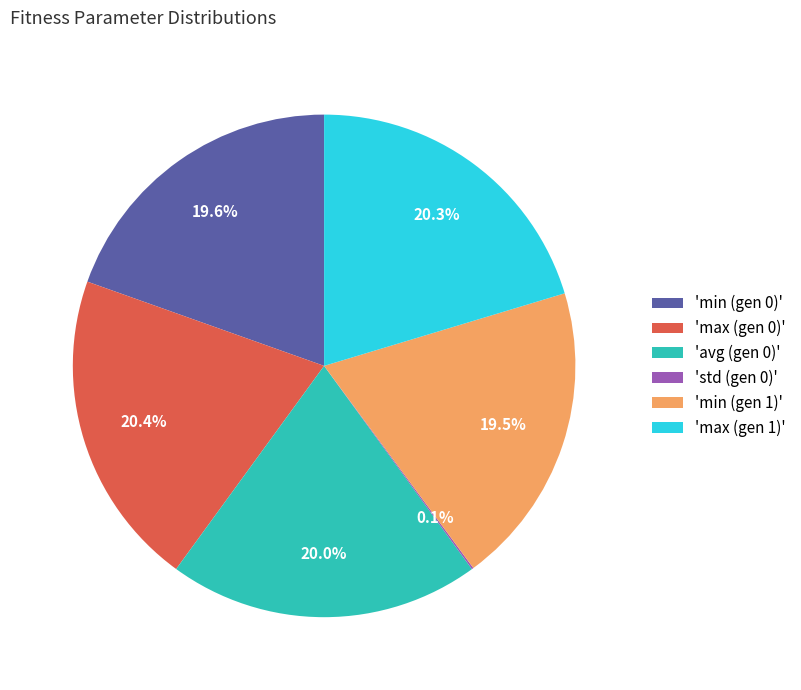

Approximately how many times larger is the value at 'max (gen 1)' compared to 'min (gen 1)'?

1.0